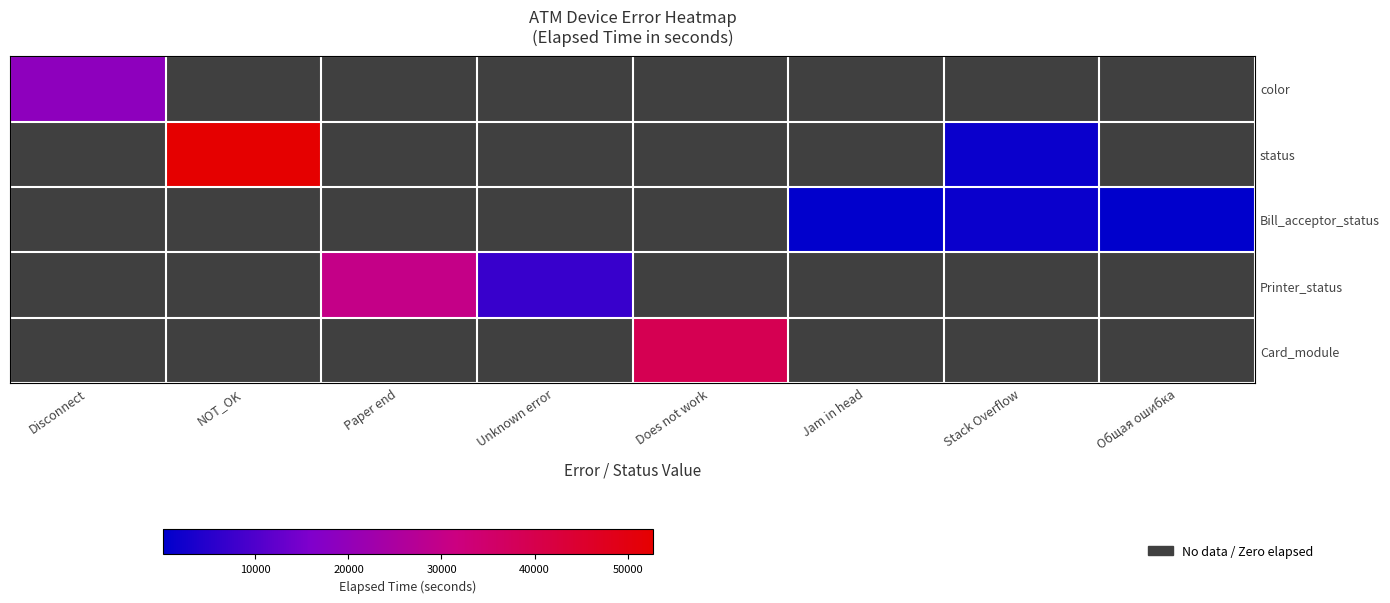

Which category has the lowest value across all series?

Общая ошибка